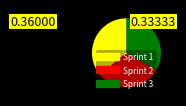

Is the sum of Sprint 2 and Sprint 3 greater than half?

Yes